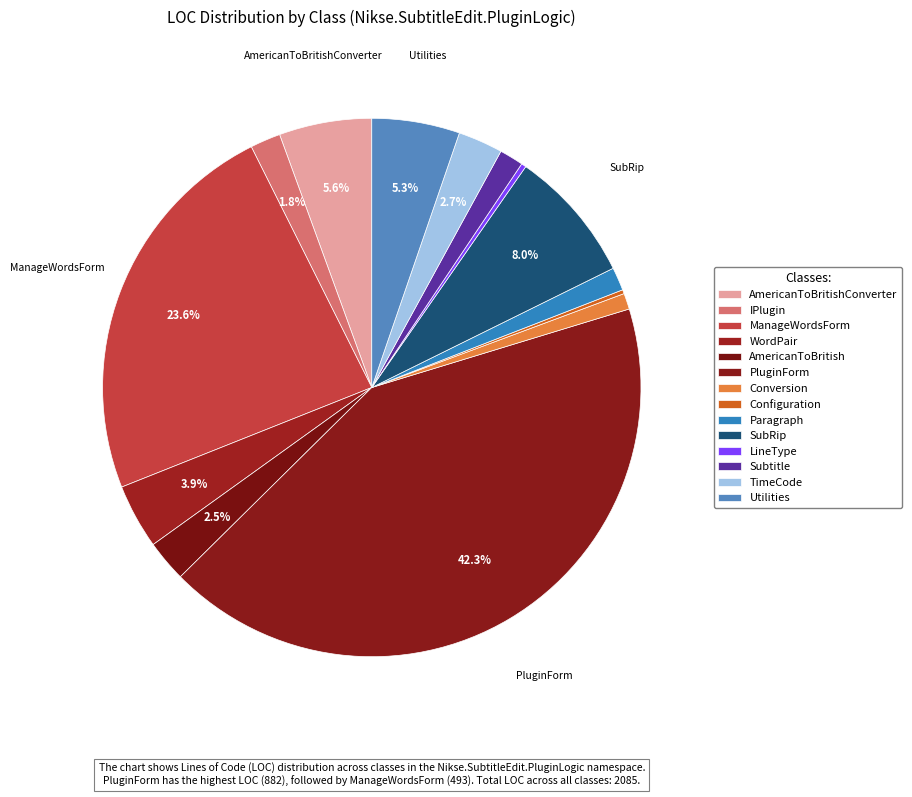

Is there any slice that represents more than half of the pie?

No